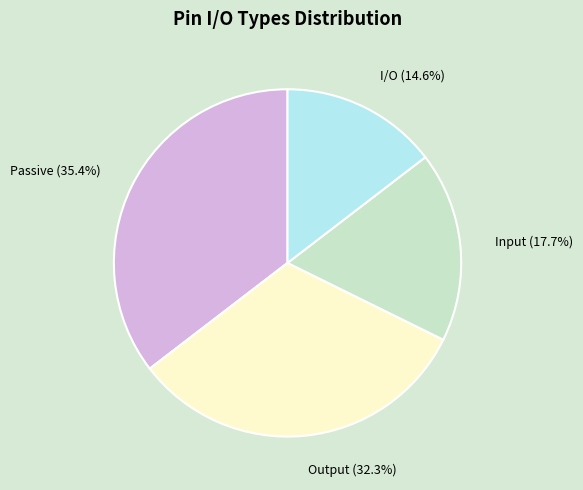

Is there a majority slice in this chart?

No